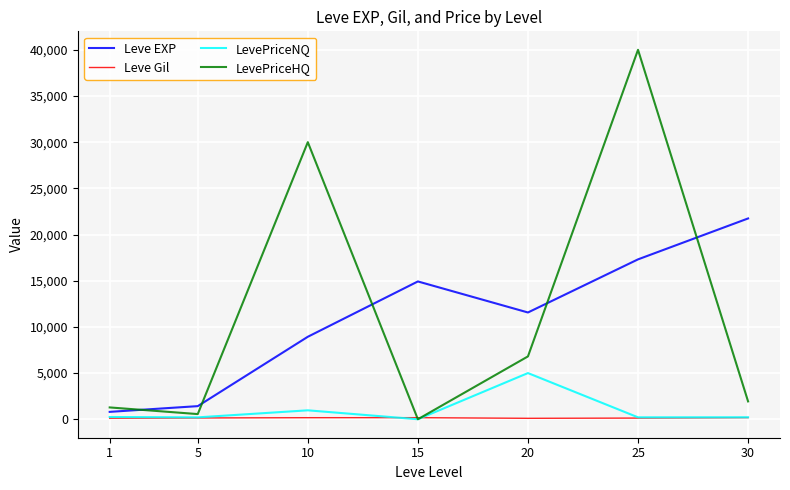

Which series changed the most between 1 and 15?

Leve EXP